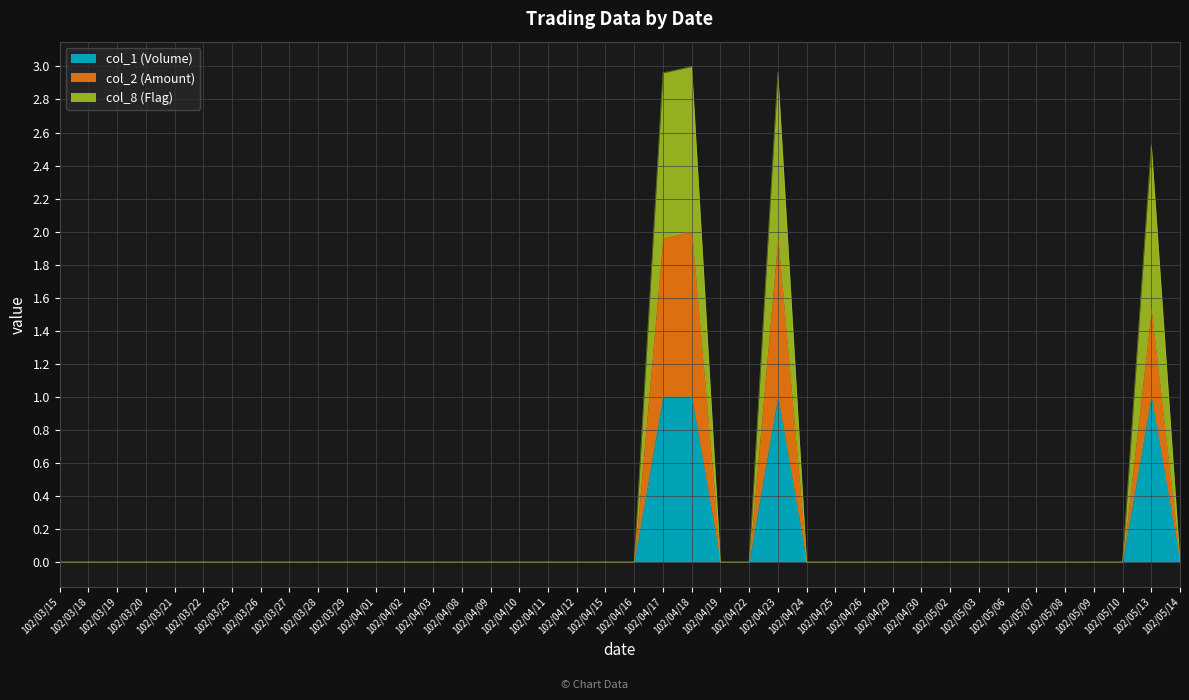

Does the chart display data point markers on the line(s)?

No